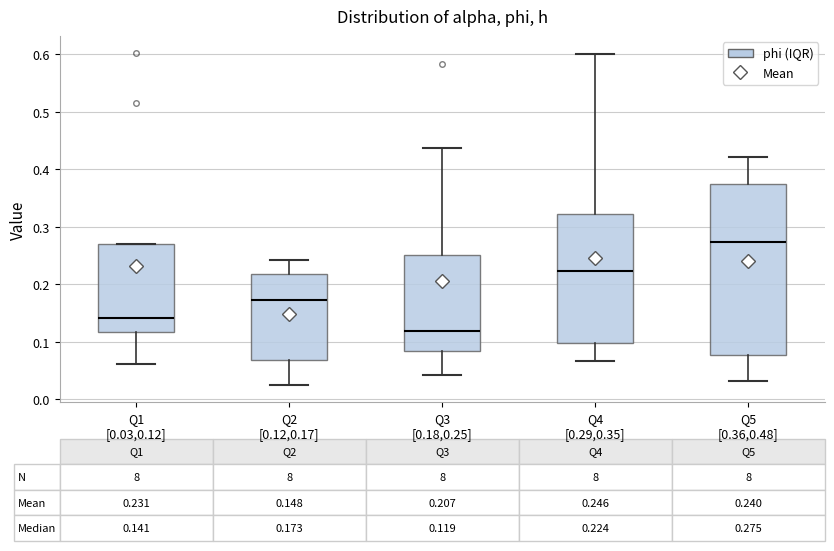

Which box has the lowest median line?

Q3 [0.18,0.25]